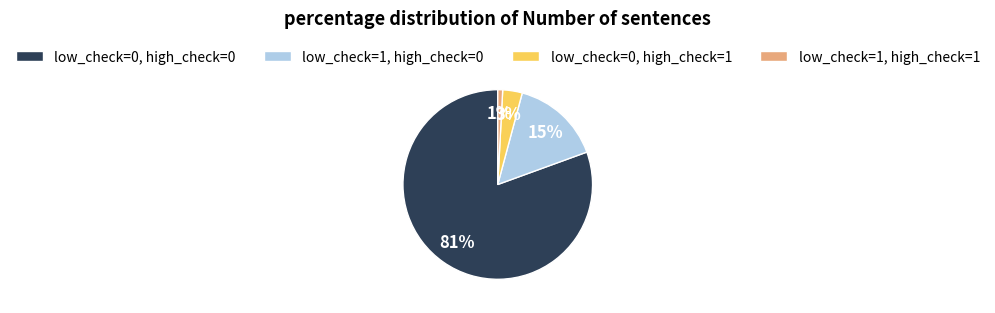

Rank the categories by value from lowest to highest.

low_check=1, high_check=1, low_check=0, high_check=1, low_check=1, high_check=0, low_check=0, high_check=0